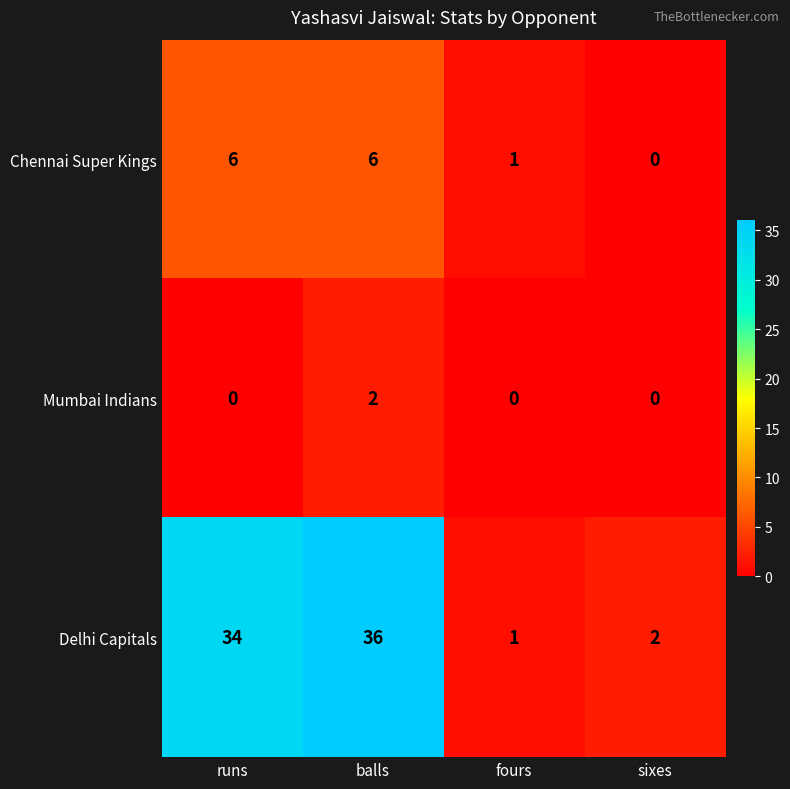

How many distinct data groups are displayed?

3